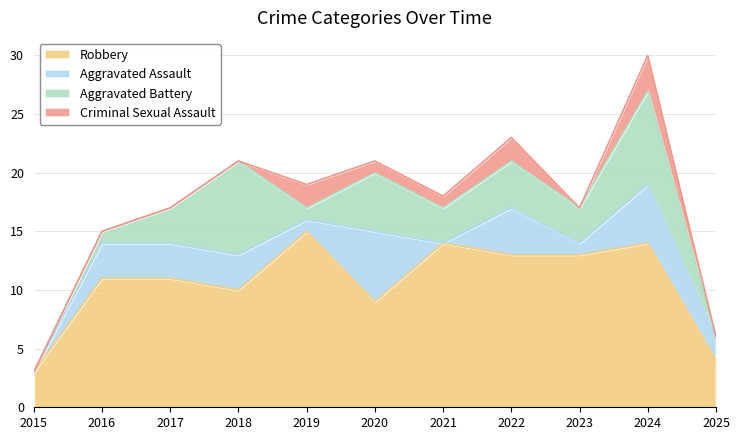

What is the value of the Aggravated Battery point at the 3rd from the left?

3